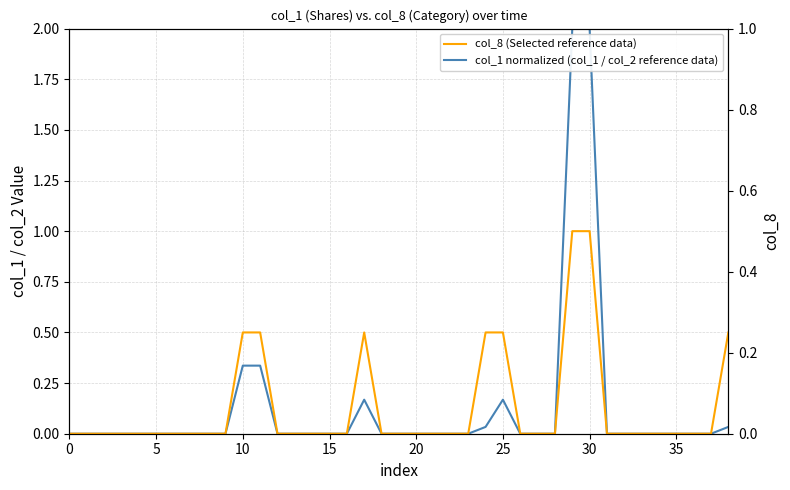

How many col_8 (Selected reference data) values are between 0 and 1?

37